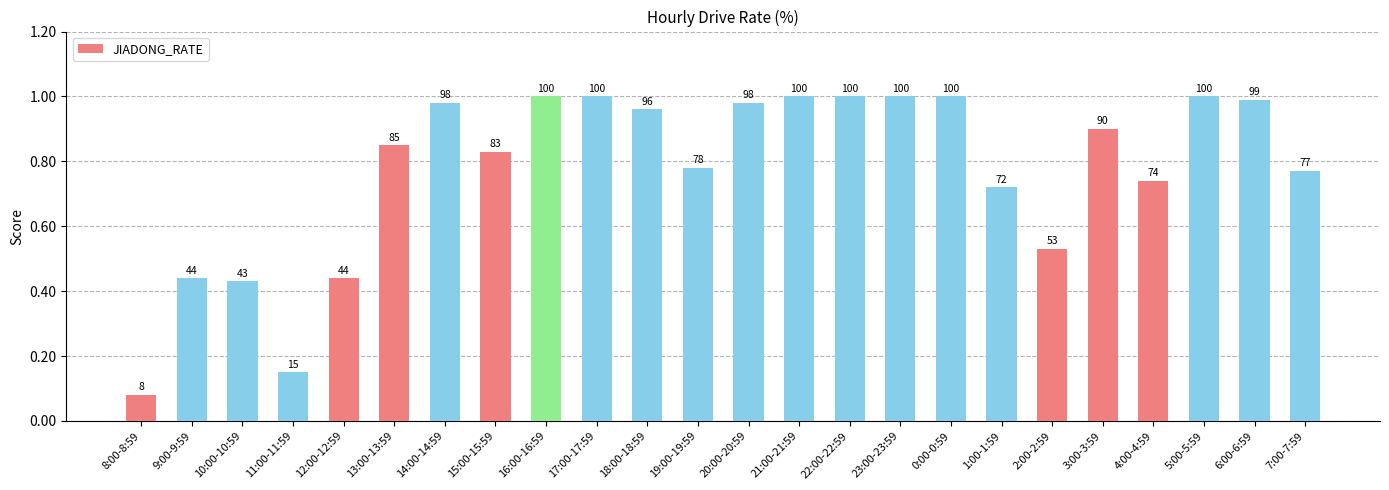

What is the sum of all values?

1857